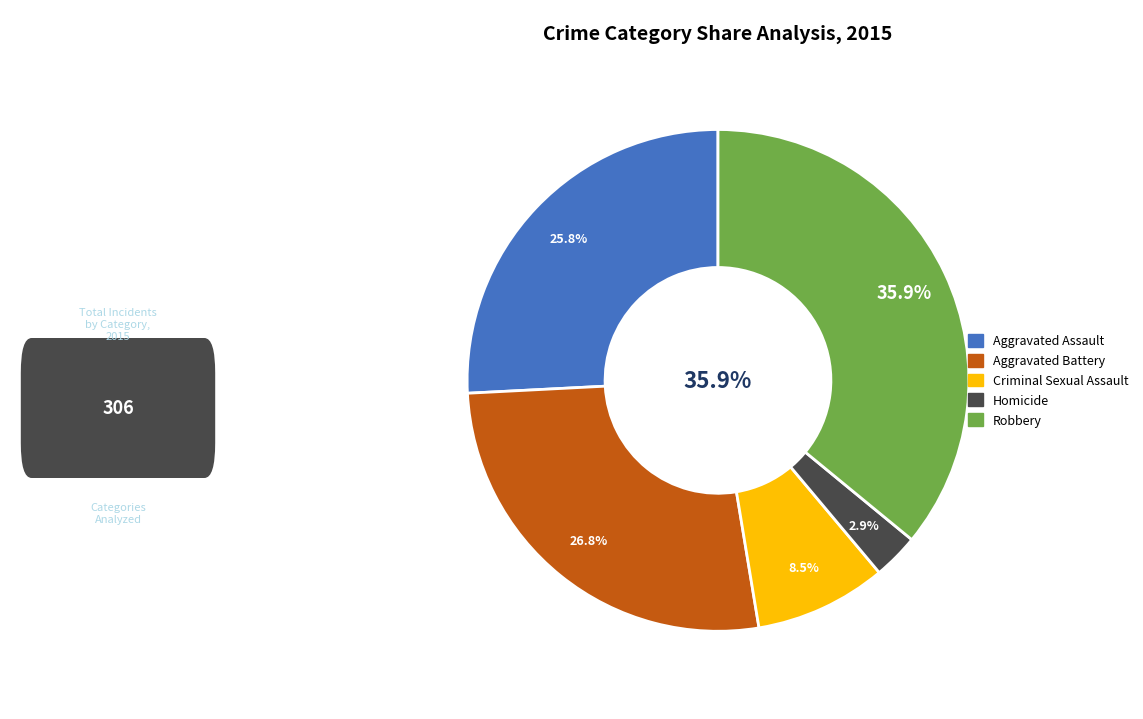

Does Criminal Sexual Assault account for over 50% of the chart?

No